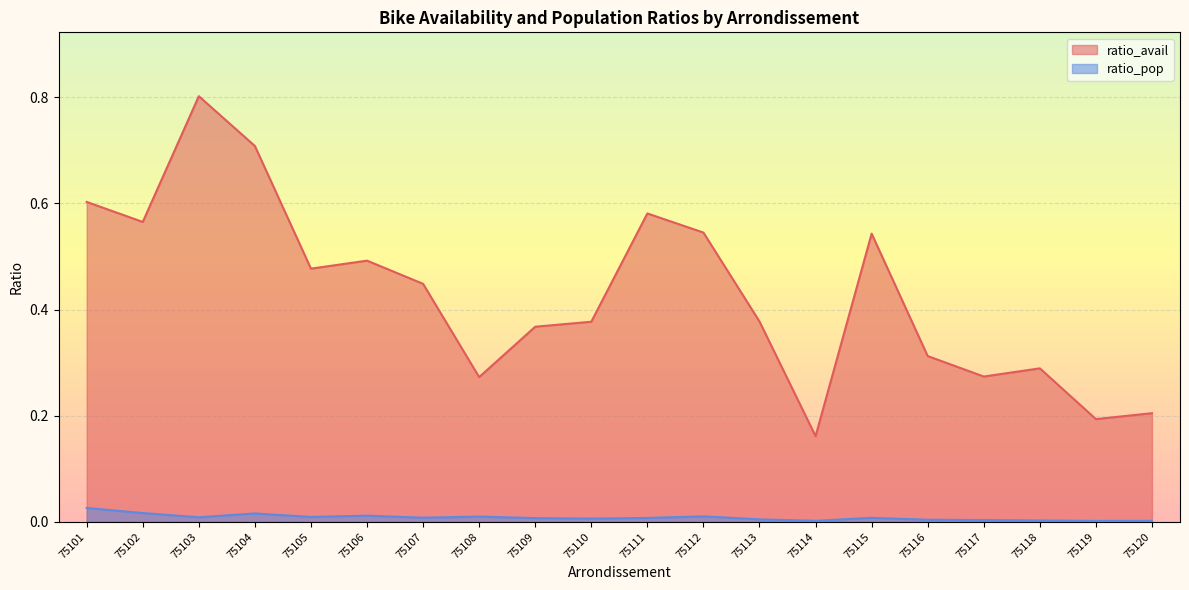

True or false: ratio_avail has more than 2 interior local peaks.

True